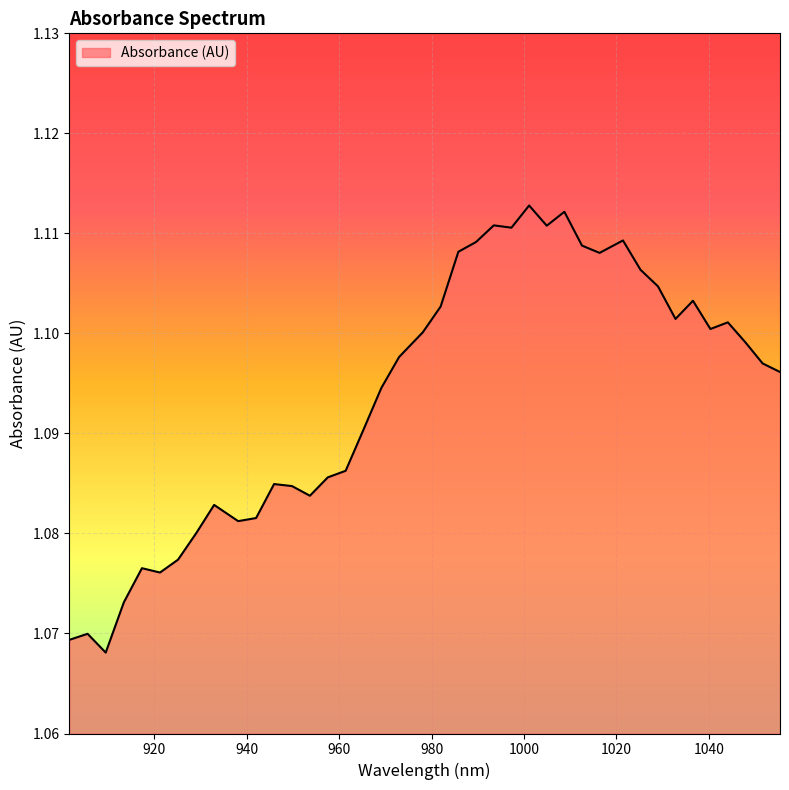

What is the smallest value displayed?

1.1